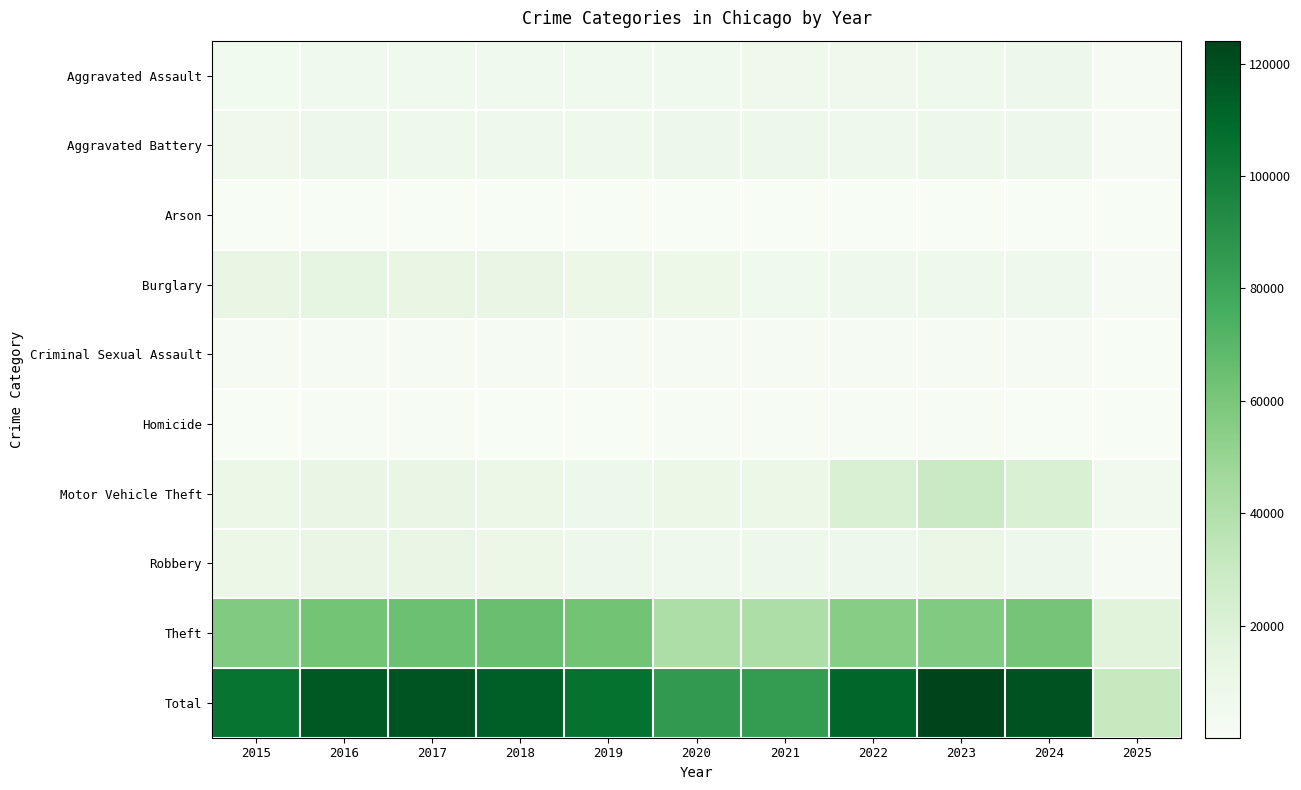

What is the total value across all series at 2018?

226896